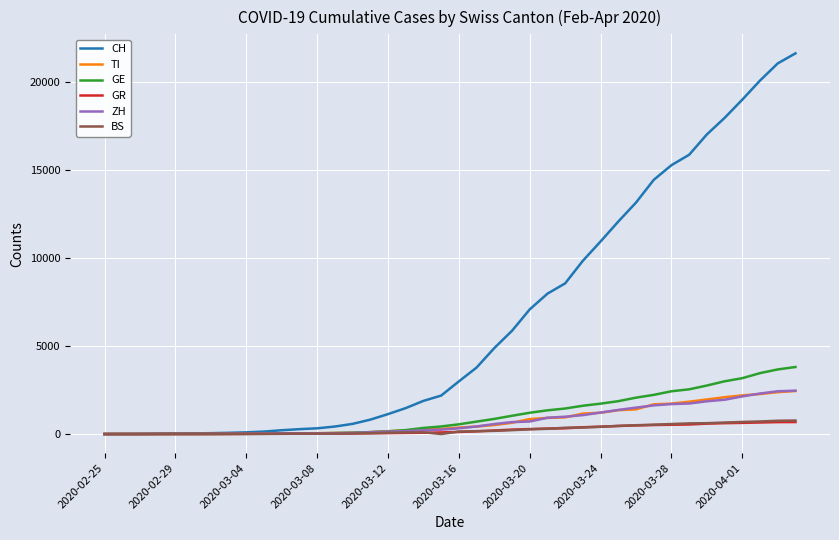

How many values in the GE series are below 552?

20